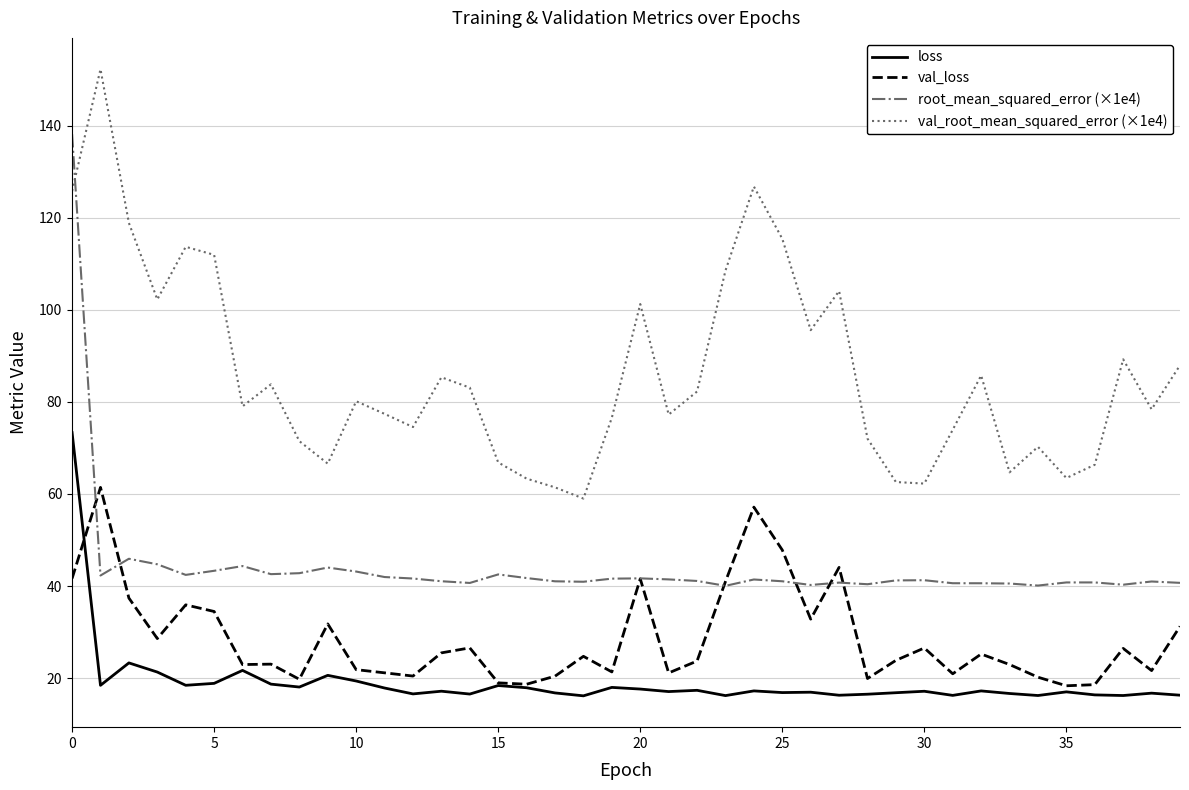

Which series has the widest spread of values?

root_mean_squared_error (×1e4)